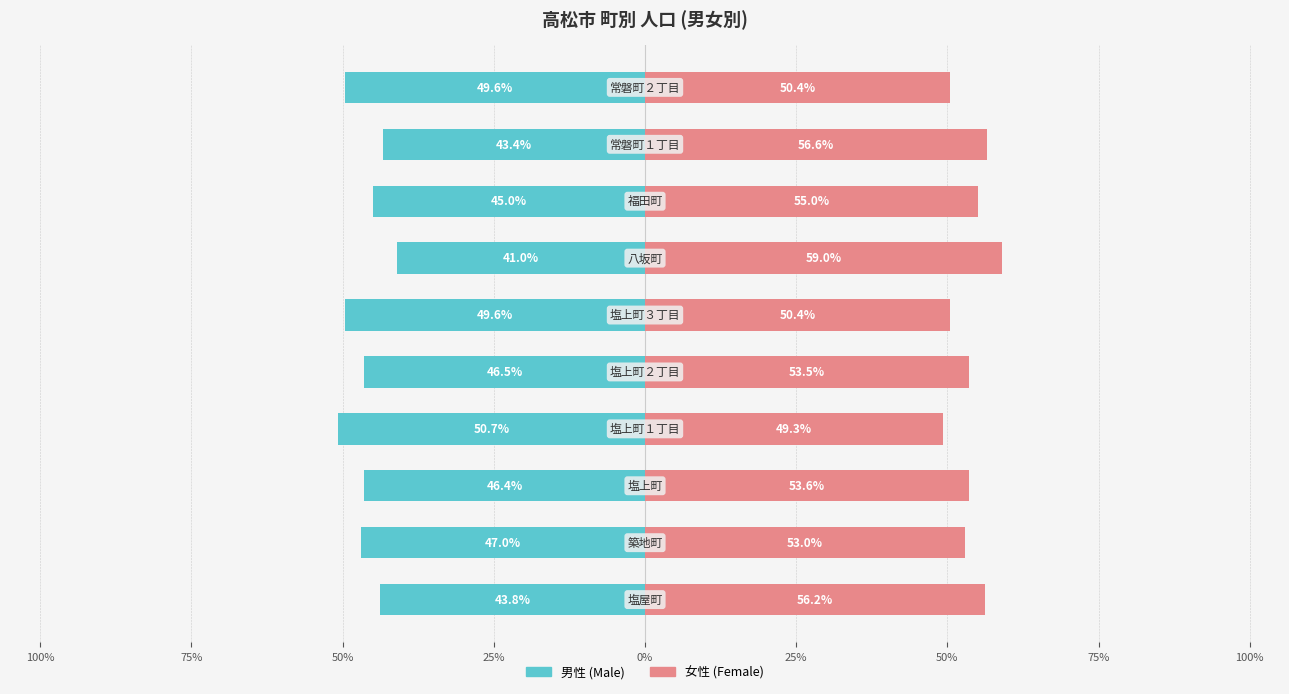

Reading left to right, extract all data points from this chart.

男性 (Male): -43.8	-47.0	-46.4	-50.7	-46.5	-49.6	-41.0	-45.0	-43.4	-49.6
女性 (Female): 56.2	53.0	53.6	49.3	53.5	50.4	59.0	55.0	56.6	50.4